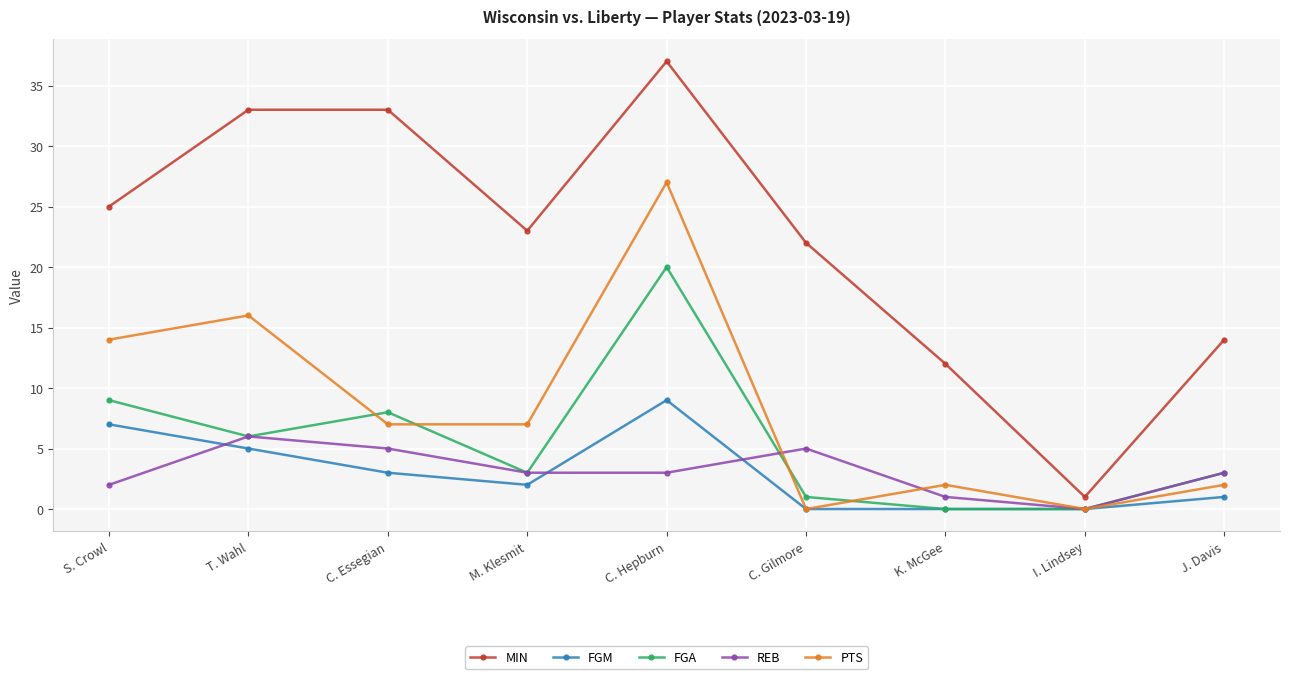

Is it true that FGA equals 9 at I. Lindsey?

False